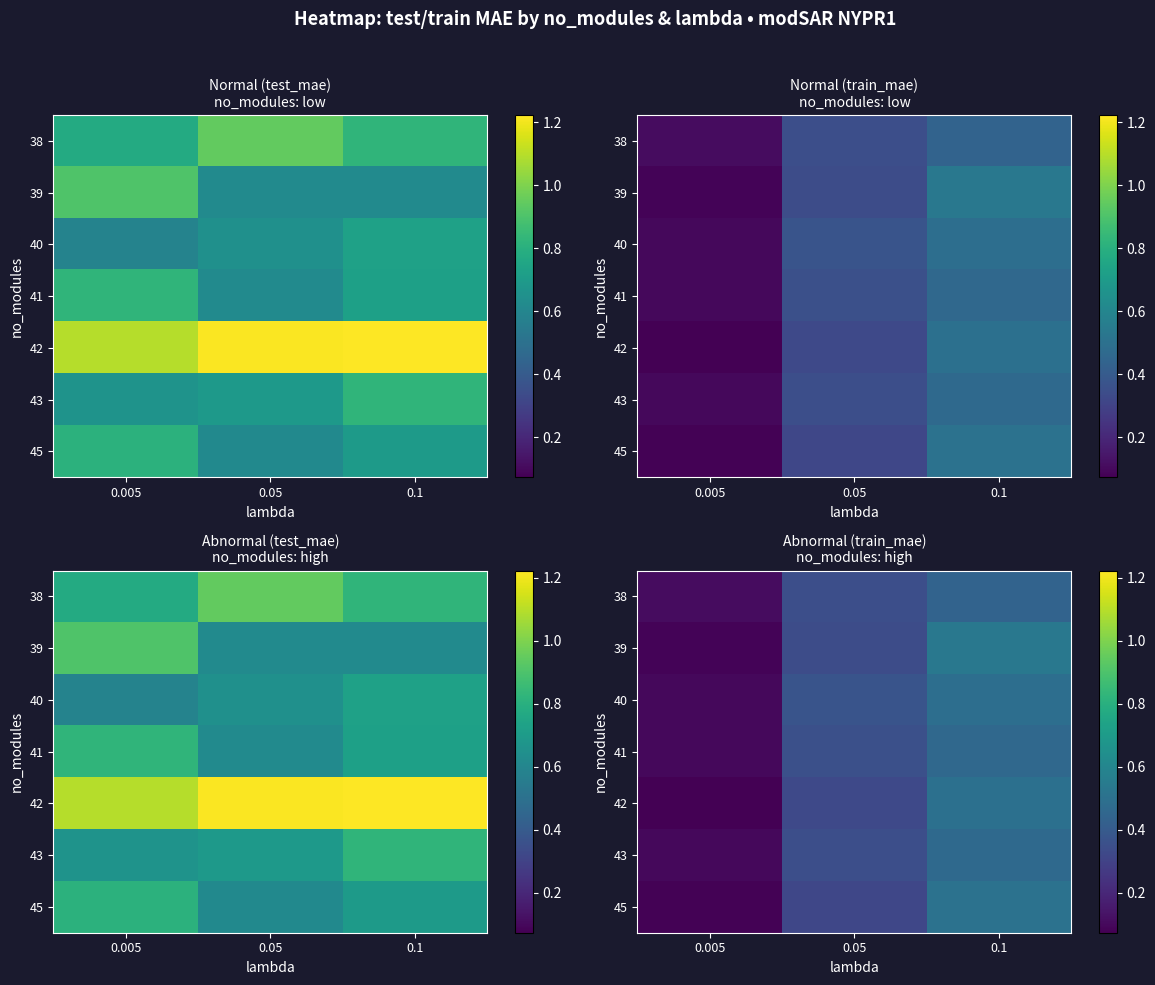

Which has a higher value, 0.1 or 0.05?

0.1